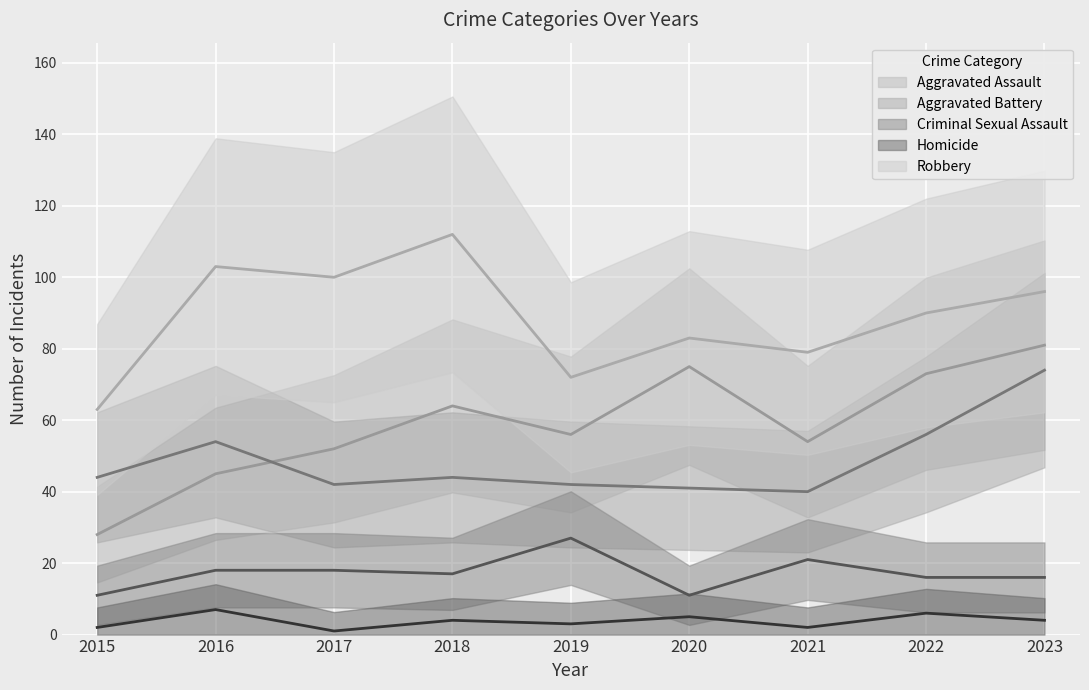

Rank the series by their maximum value, from highest to lowest.

Robbery, Aggravated Assault, Aggravated Battery, Criminal Sexual Assault, Homicide